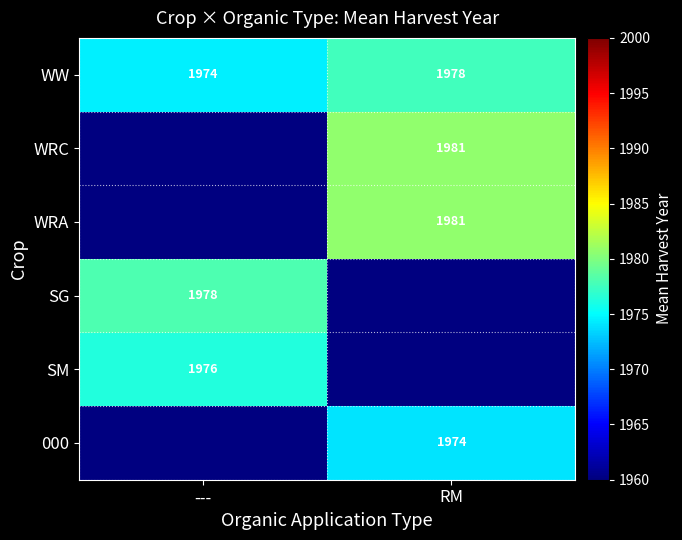

Count the number of categories in the chart.

2